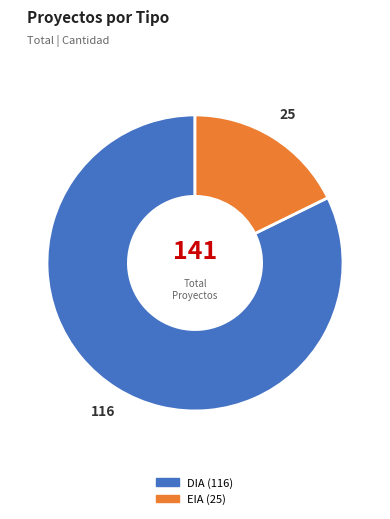

How many slices are in this pie chart?

2